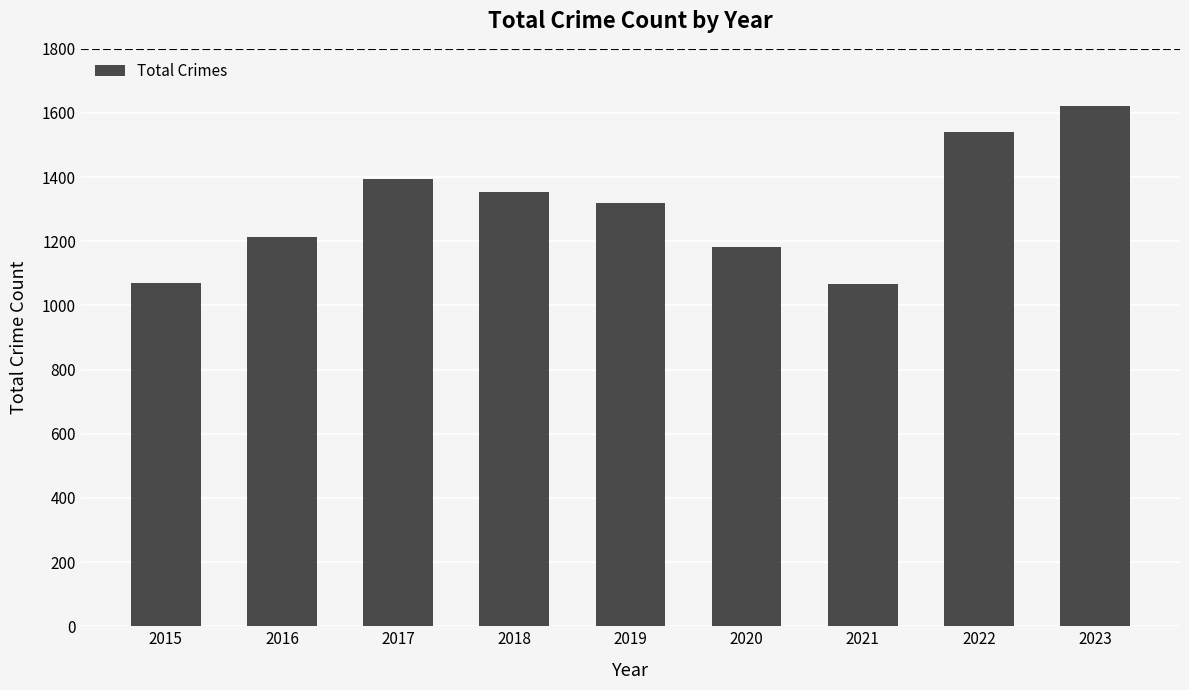

What is the difference between the maximum and minimum values?

556